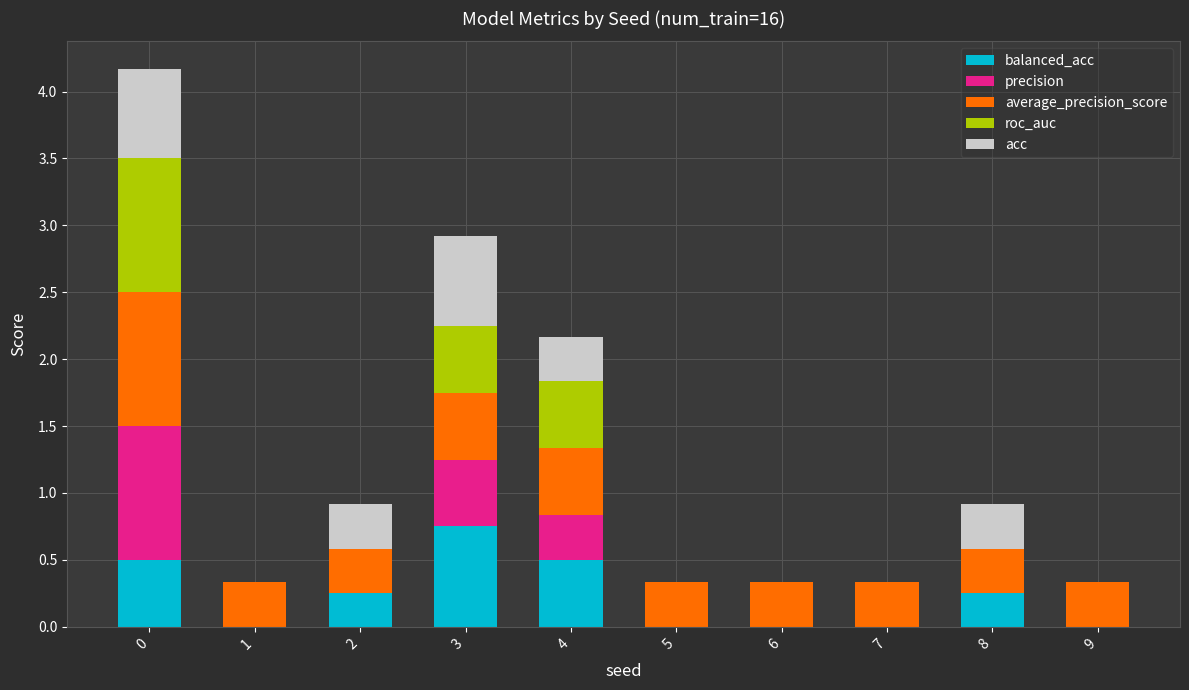

What is the total value across all series at 7?

0.3